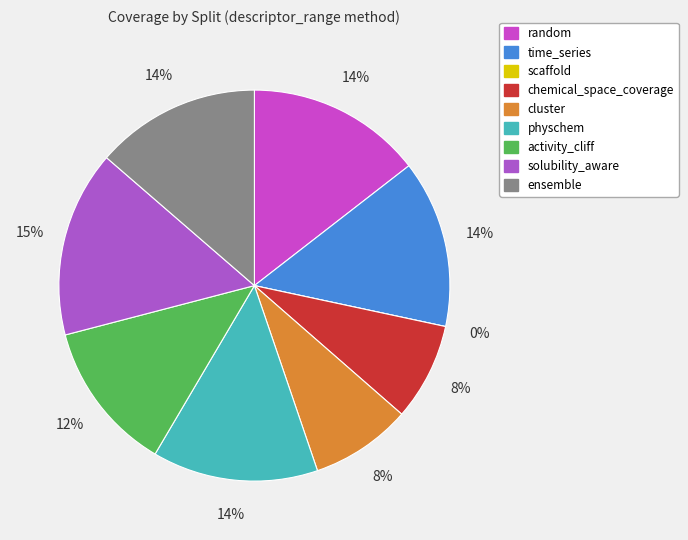

To the nearest percent, what portion does ensemble represent?

14%